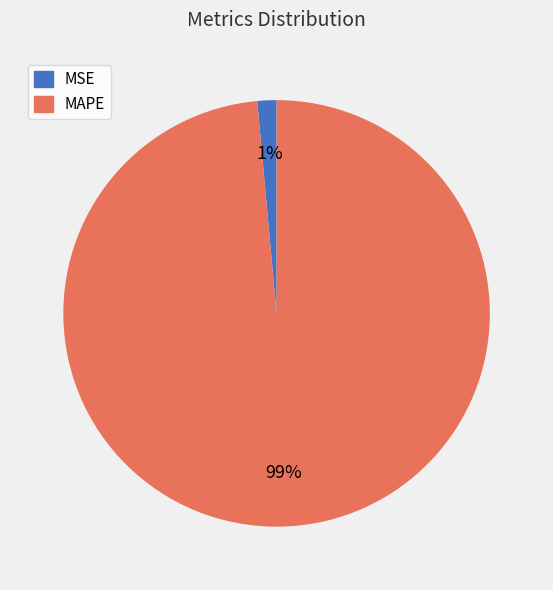

Count the number of slices in the pie.

2